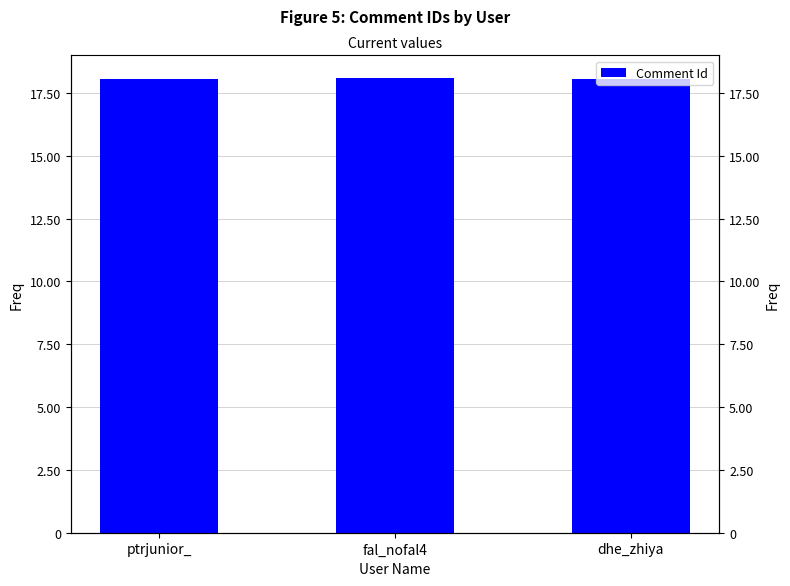

Does the chart contain any negative values?

No